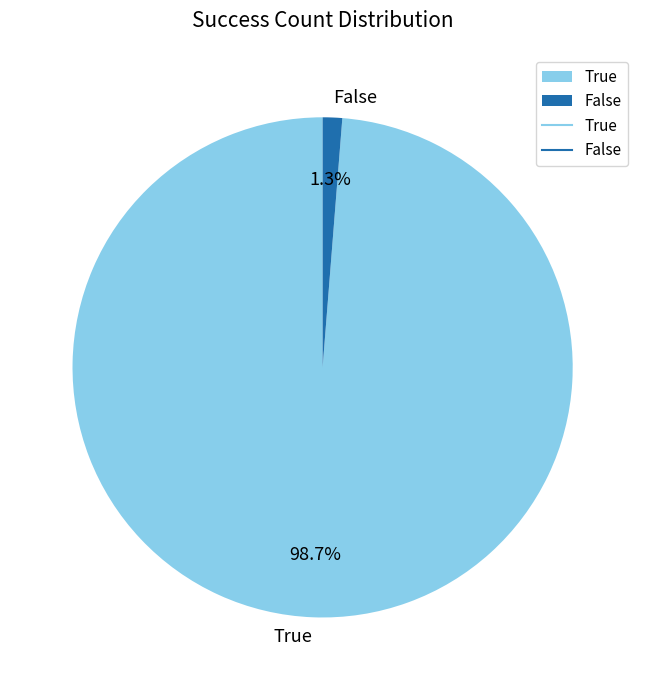

Between False and True, which is larger?

True